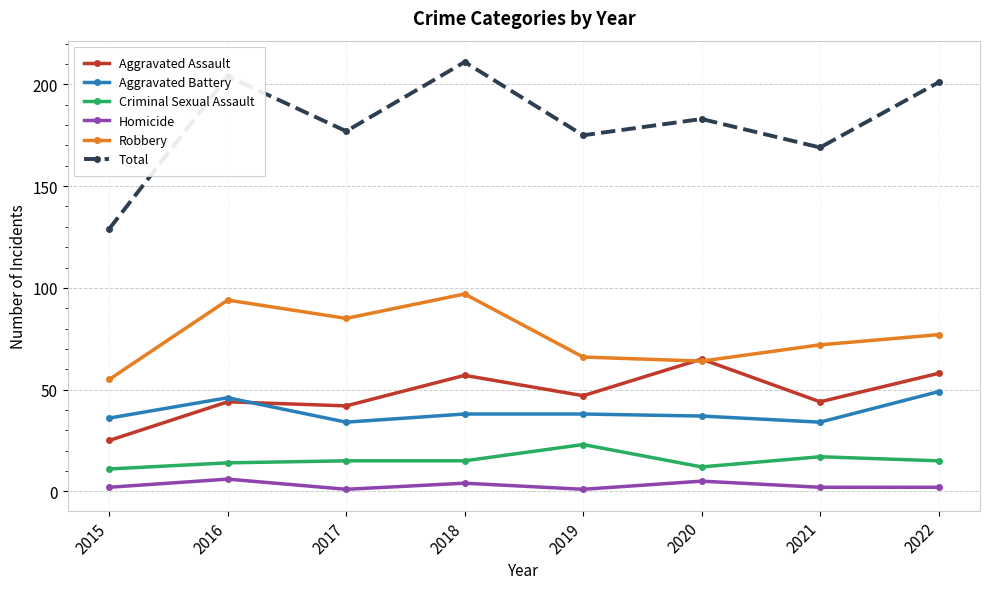

What value does the Robbery series have at 2016, to the nearest 5?

95